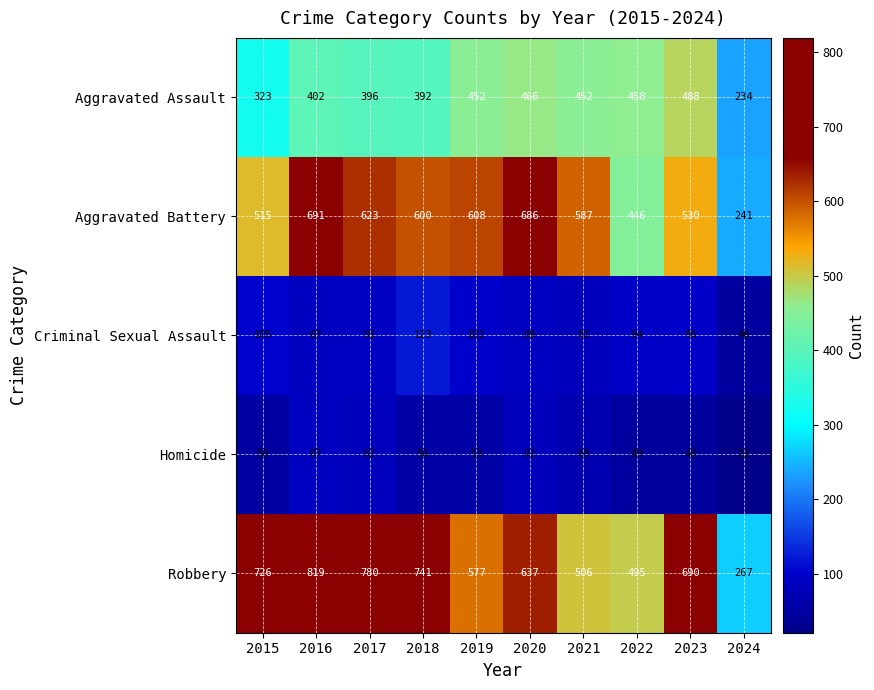

Rank the series at 2019 from lowest to highest value.

Homicide, Criminal Sexual Assault, Aggravated Assault, Robbery, Aggravated Battery